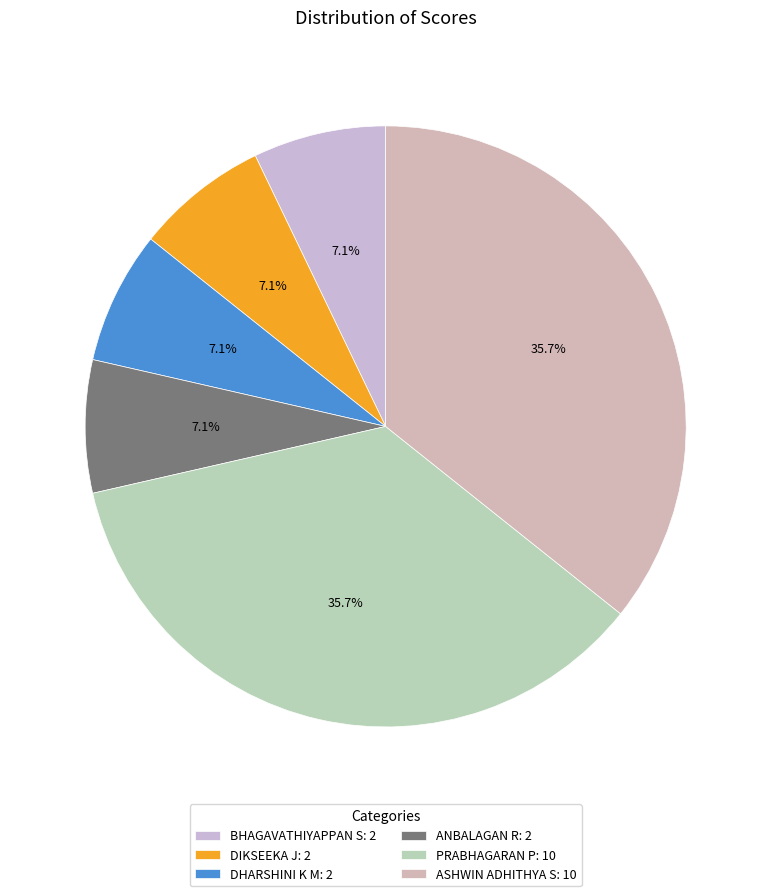

To the nearest percent, what portion does ASHWIN ADHITHYA S represent?

36%